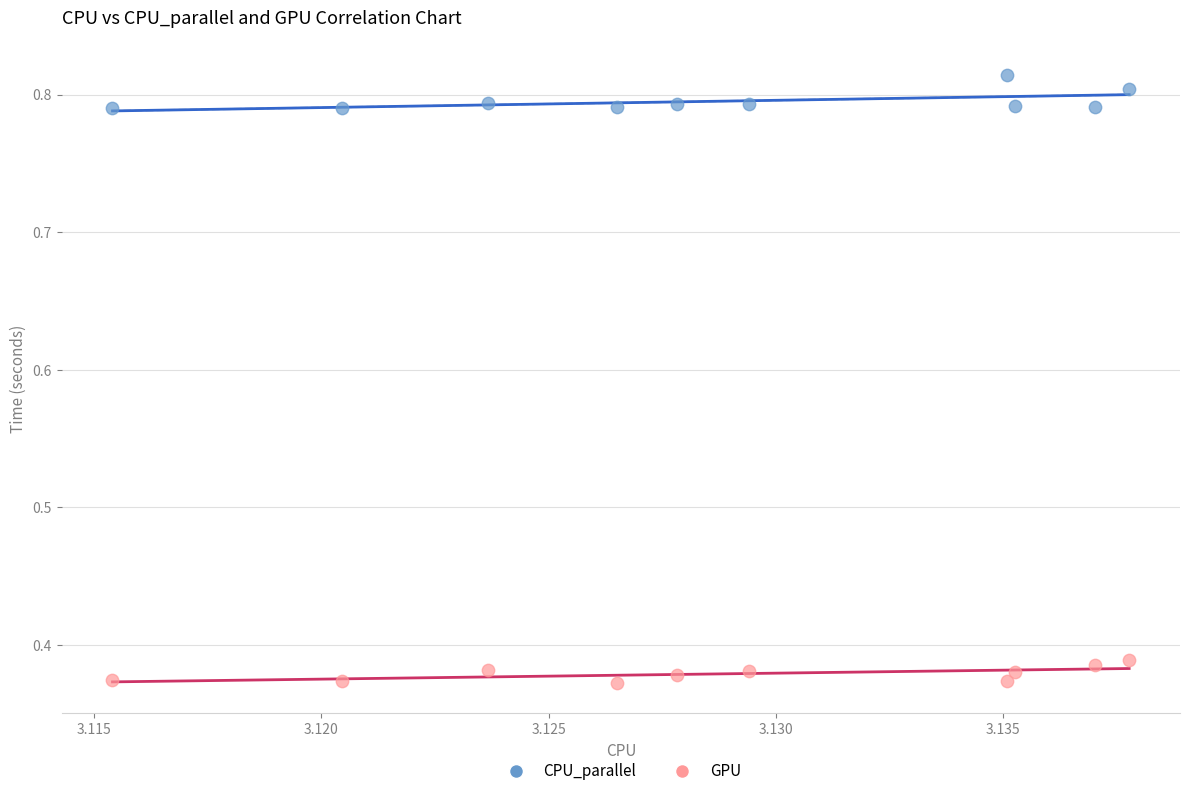

Which series reaches the minimum Y coordinate?

GPU